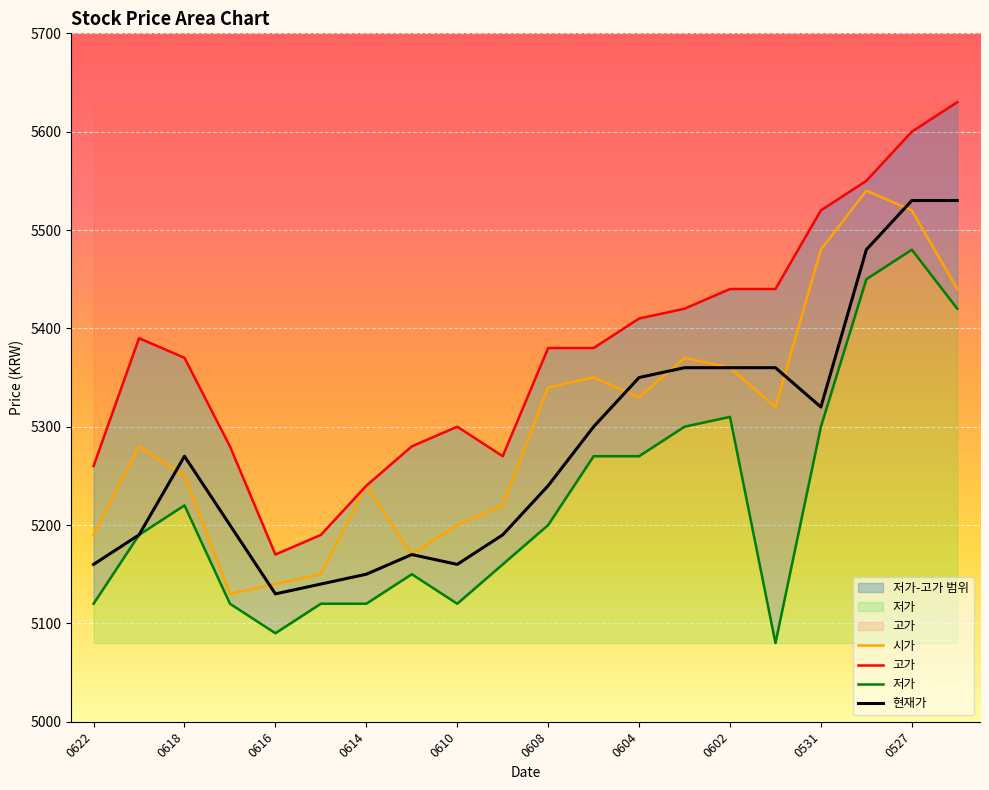

True or false: 시가 and 고가 cross at least once.

False